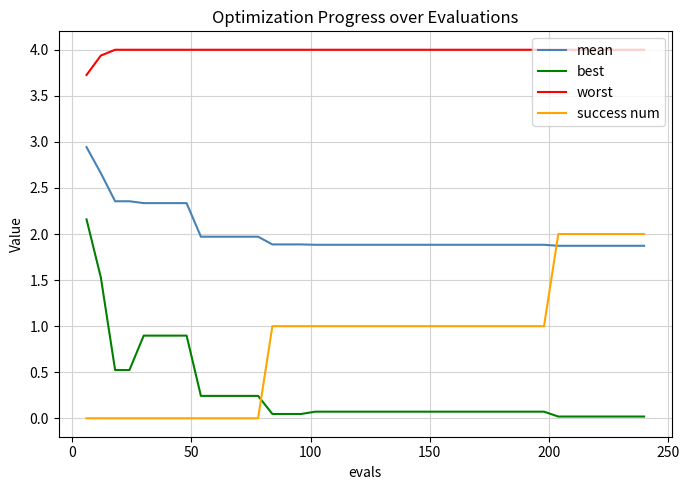

List the series in order of their overall mean, highest first.

worst, mean, success num, best